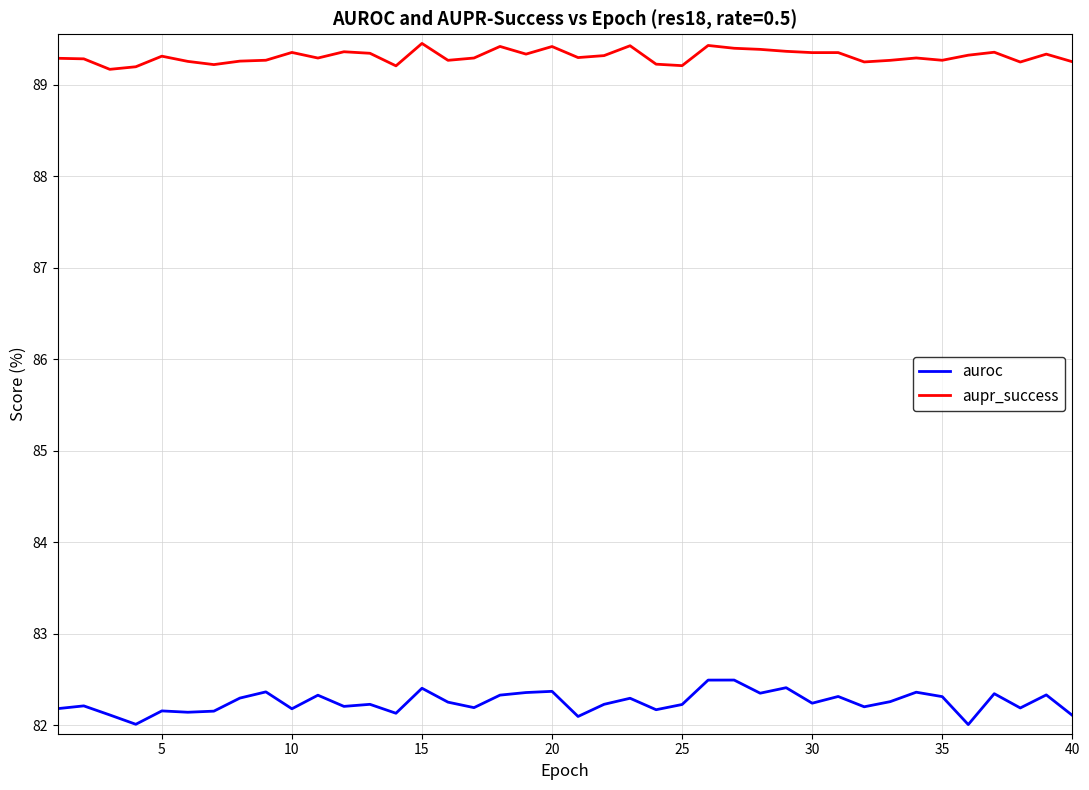

List the series in order of their peak value, highest first.

aupr_success, auroc